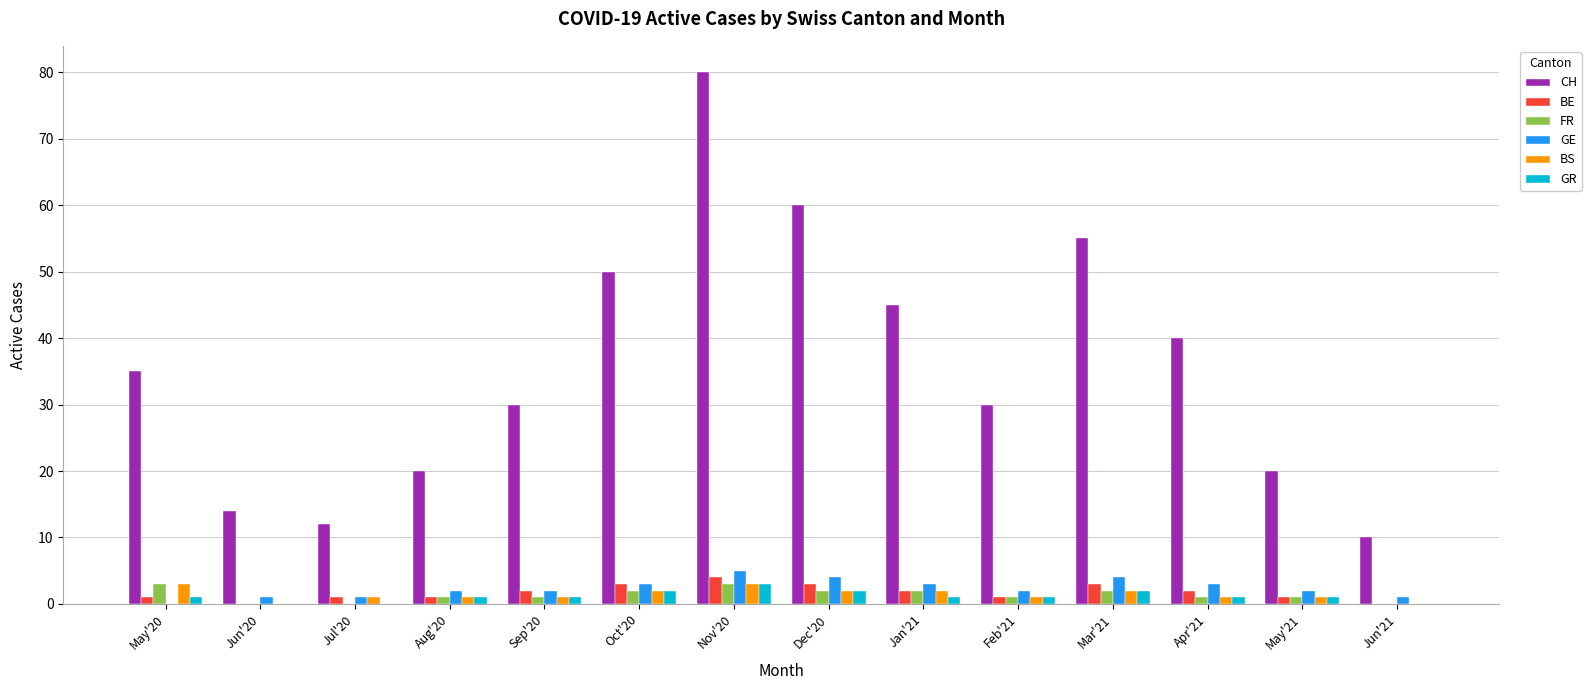

What is the sum of all FR values?

19